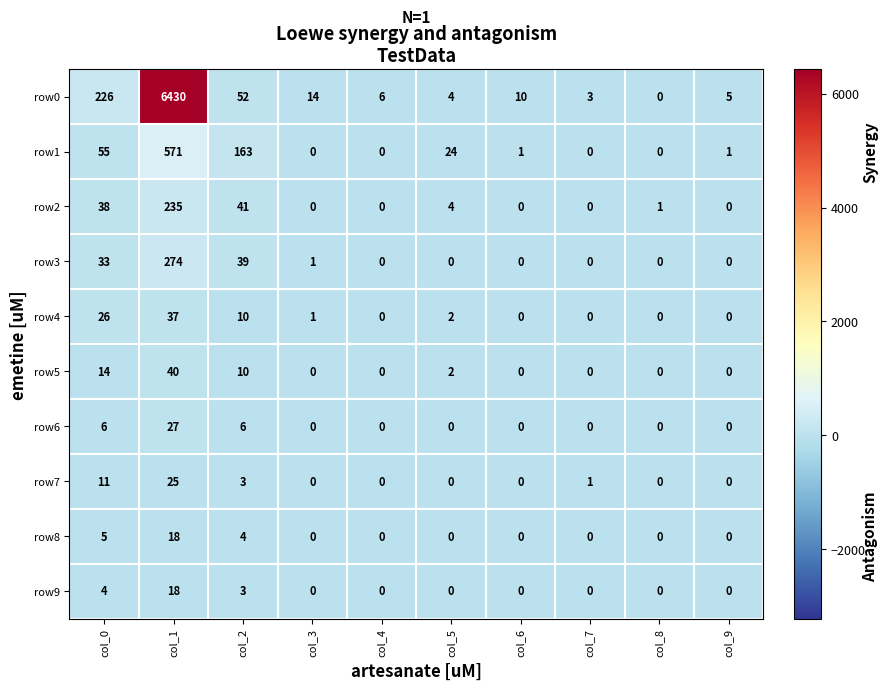

Which series changed the most between col_3 and col_7?

row0